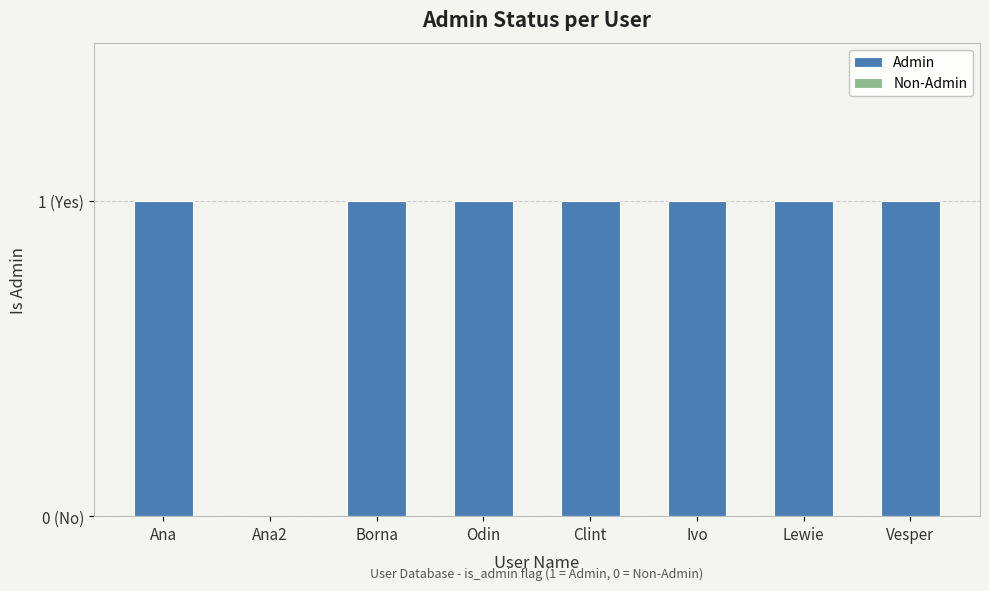

What is the average value?

1